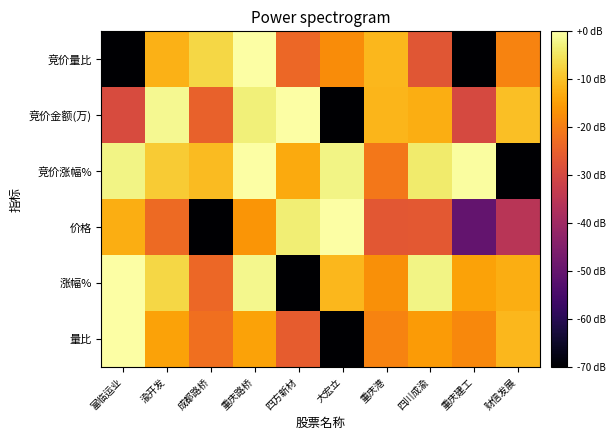

Reading left to right, extract all data points from this chart.

竞价量比: 富临运业=-70.0	渝开发=-12.2	成都路桥=-7.0	重庆路桥=0.0	四方新材=-23.5	大宏立=-17.5	重庆港=-11.5	四川成渝=-27.0	重庆建工=-70.0	财信发展=-19.1
竞价金额(万): 富临运业=-29.2	渝开发=-1.6	成都路桥=-24.7	重庆路桥=-3.1	四方新材=0.0	大宏立=-70.0	重庆港=-11.5	四川成渝=-12.7	重庆建工=-29.8	财信发展=-10.3
竞价涨幅%: 富临运业=-2.2	渝开发=-8.5	成都路桥=-10.9	重庆路桥=0.0	四方新材=-13.3	大宏立=-2.2	重庆港=-20.8	四川成渝=-4.1	重庆建工=-0.4	财信发展=-70.0
价格: 富临运业=-12.7	渝开发=-23.2	成都路桥=-70.0	重庆路桥=-16.4	四方新材=-3.3	大宏立=0.0	重庆港=-26.6	四川成渝=-26.4	重庆建工=-50.1	财信发展=-35.3
涨幅%: 富临运业=0.0	渝开发=-6.9	成都路桥=-23.8	重庆路桥=-1.7	四方新材=-70.0	大宏立=-11.3	重庆港=-17.2	四川成渝=-2.3	重庆建工=-14.4	财信发展=-12.7
量比: 富临运业=0.0	渝开发=-14.3	成都路桥=-22.4	重庆路桥=-14.4	四方新材=-25.6	大宏立=-70.0	重庆港=-19.0	四川成渝=-15.5	重庆建工=-18.3	财信发展=-11.3